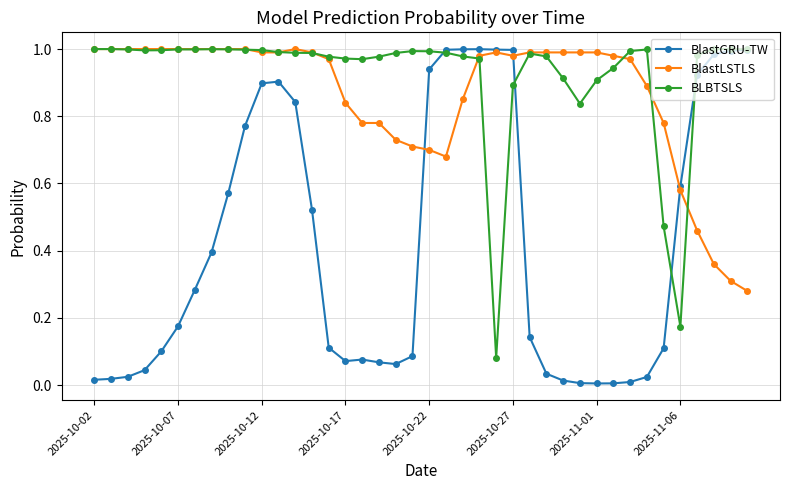

Which series has the widest spread of values?

BlastGRU-TW